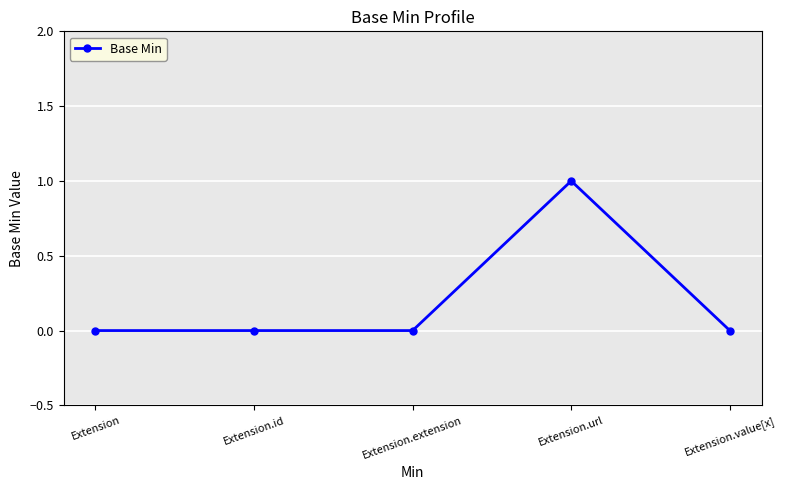

Between Extension.value[x] and Extension.url, which is larger?

Extension.url